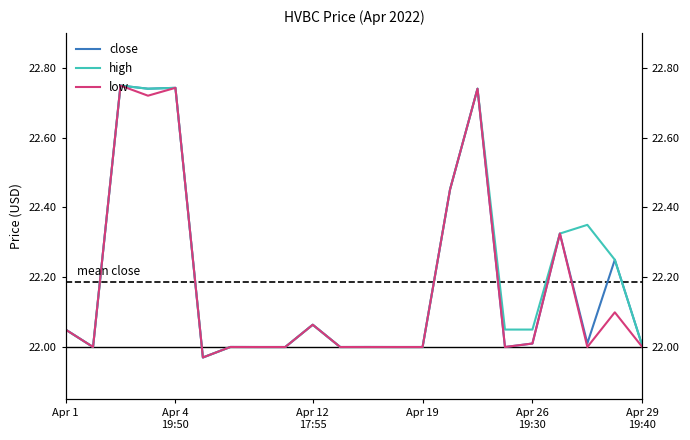

What is the smallest value displayed?

22.0